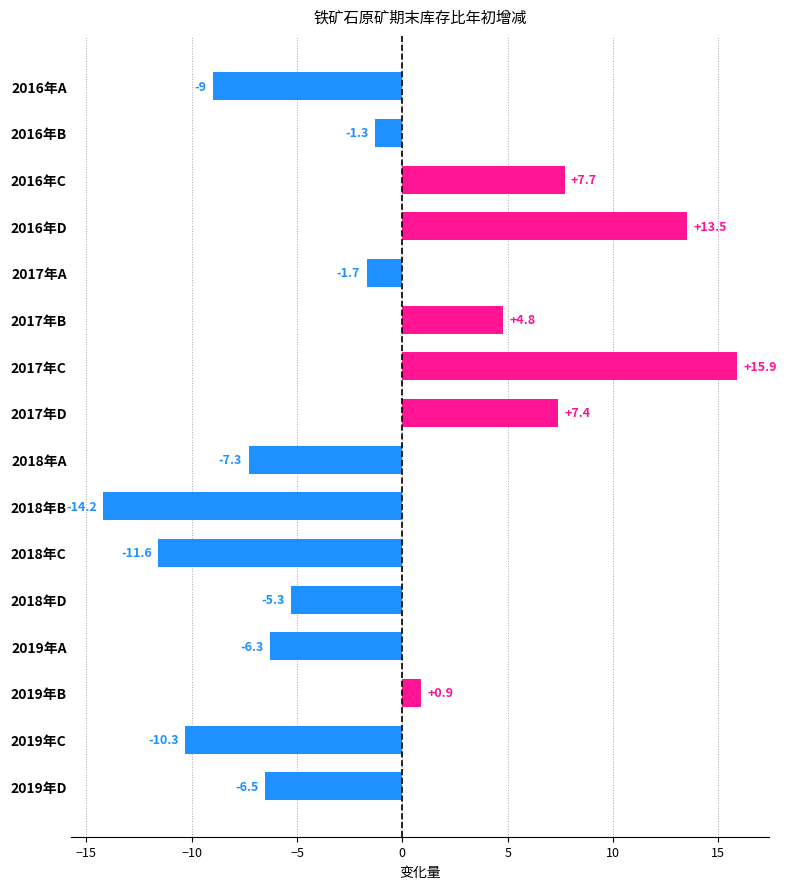

Does the chart contain stacked bars?

No